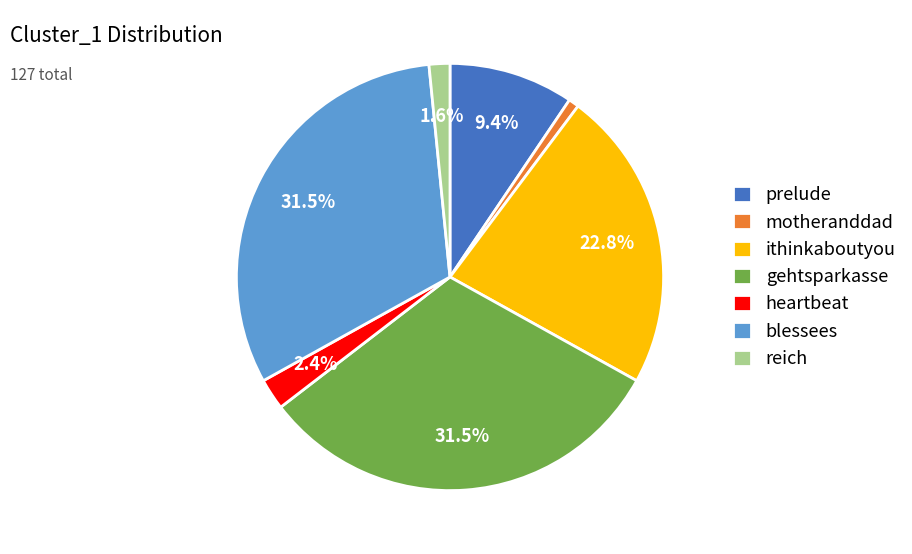

To the nearest percent, what is the combined percentage of gehtsparkasse and reich?

33%